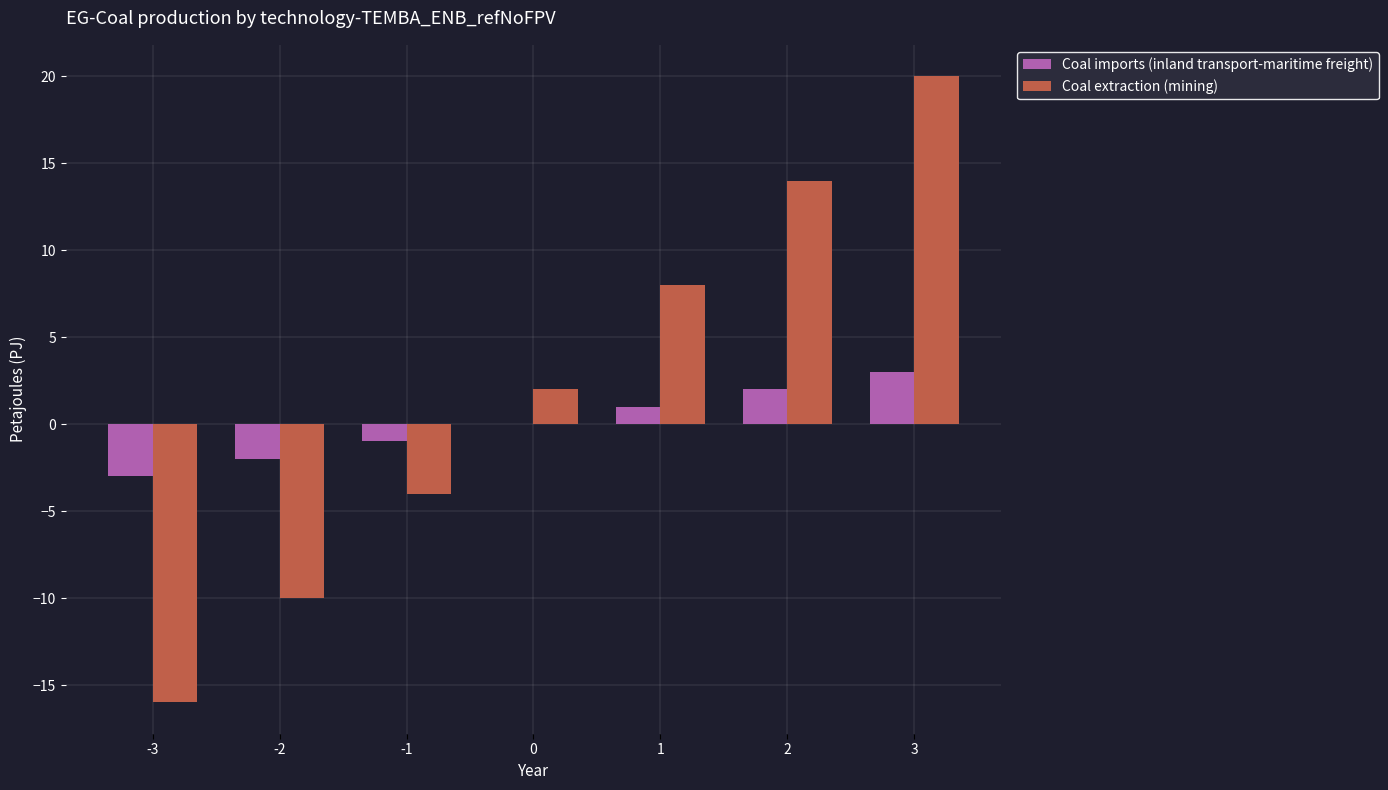

Reading right to left, list all the values displayed in this chart.

Coal imports (inland transport-maritime freight): 3=3	2=2	1=1	0=0	-1=-1	-2=-2	-3=-3
Coal extraction (mining): 3=20	2=14	1=8	0=2	-1=-4	-2=-10	-3=-16